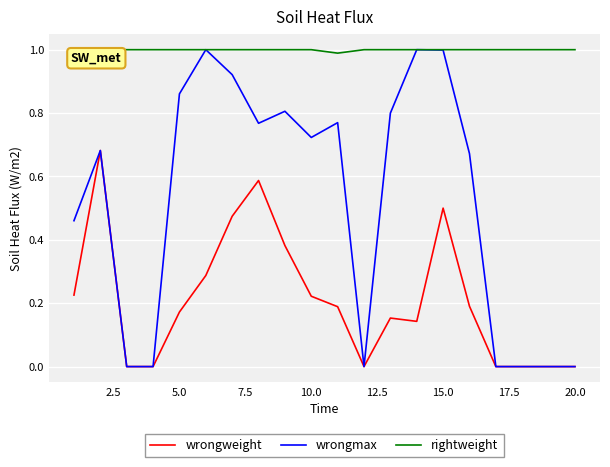

What is the lowest value of the rightweight series?

1.0